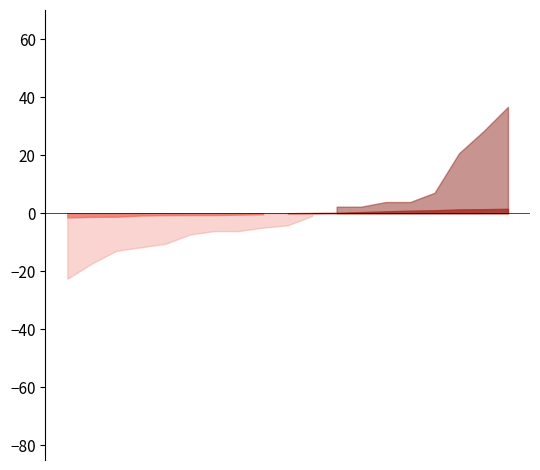

How many lines are shown in the chart?

2